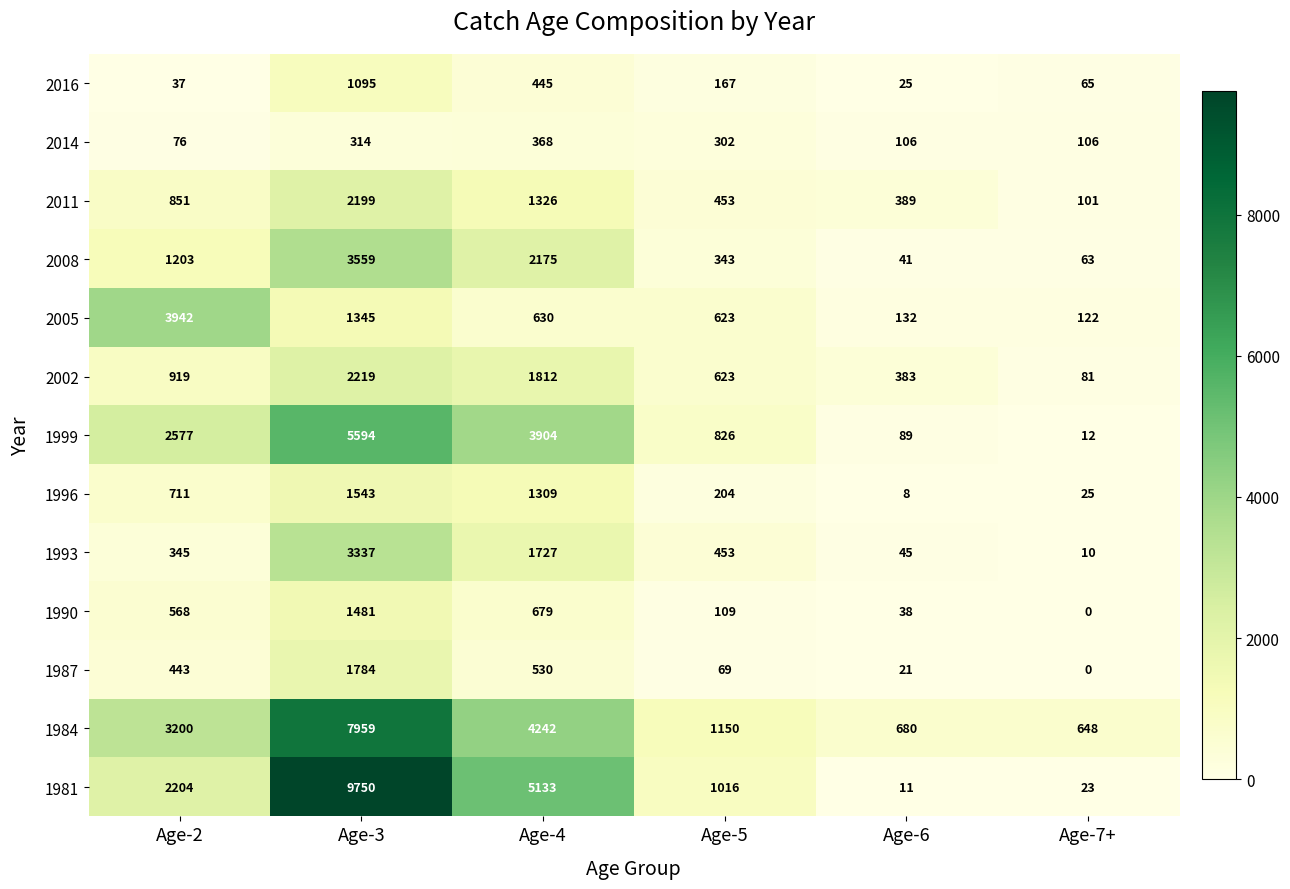

Count the number of data series in this chart.

13